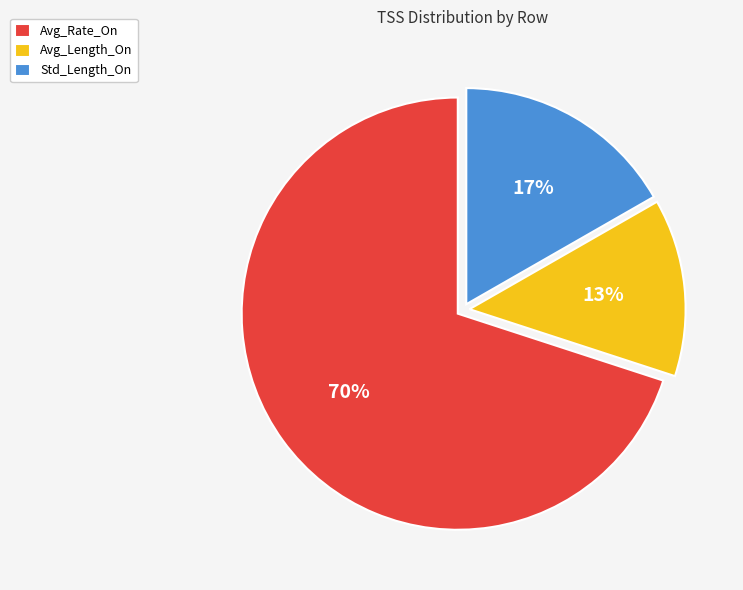

To the nearest percent, what portion does Avg_Length_On represent?

13%